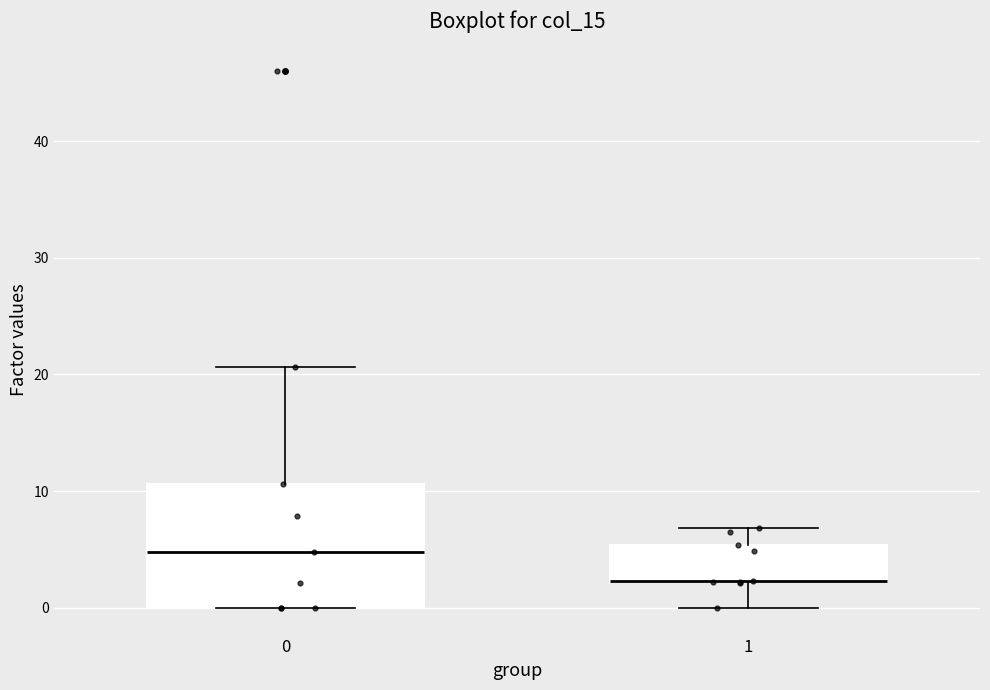

Which box is the tallest, from its lower edge to its upper edge?

0